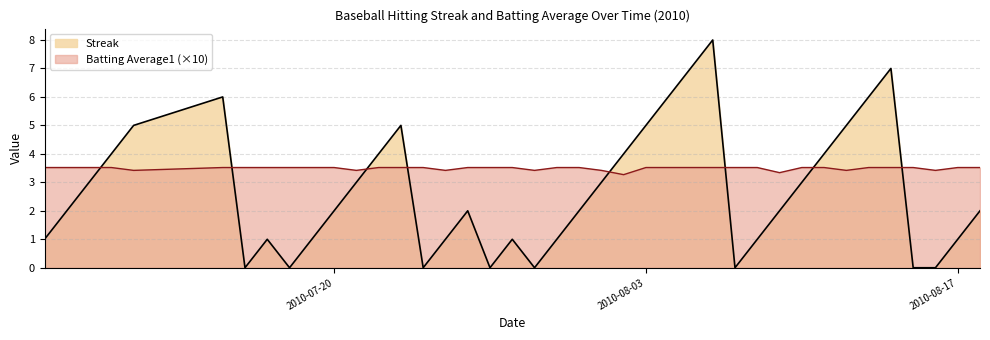

At which label does Streak first exceed 2?

2010-07-09